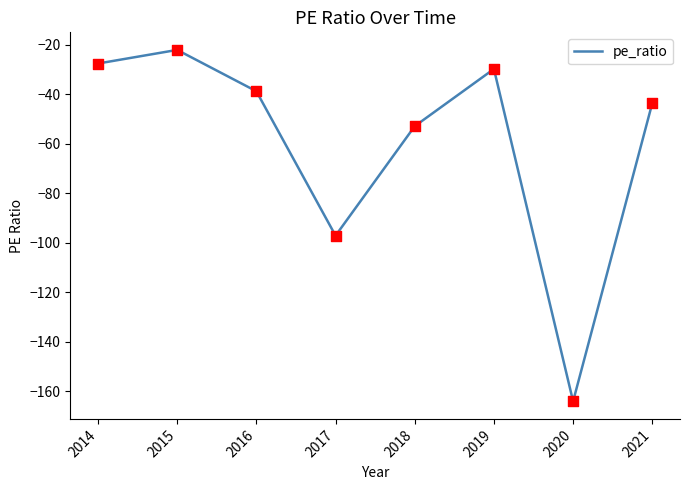

What is the change in value from 2014 to 2019?

-2.2